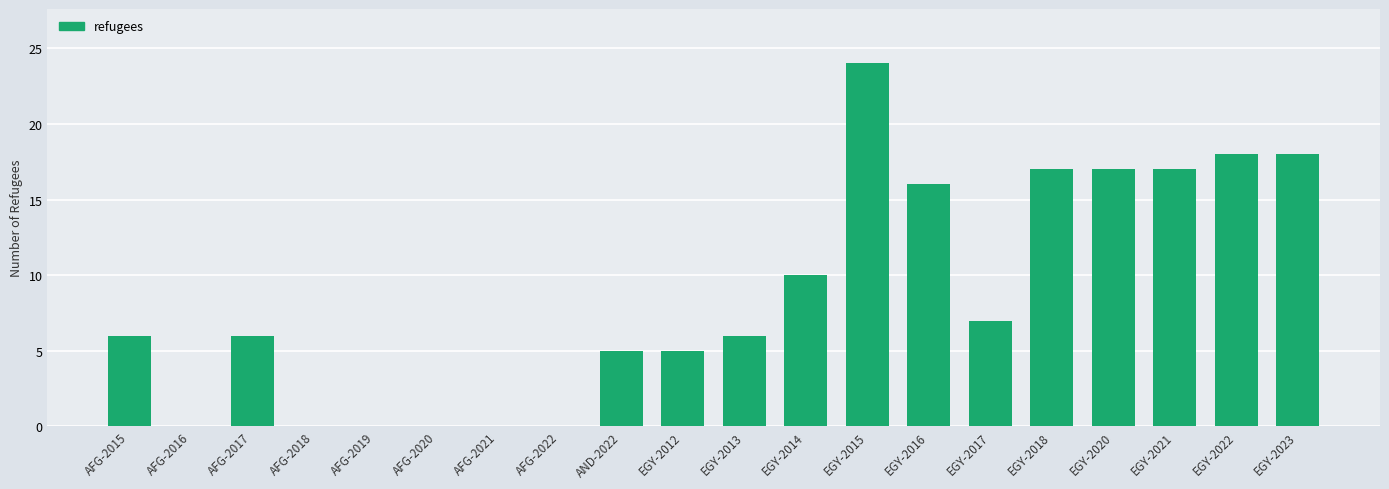

Which category has the highest value across all series?

EGY-2015